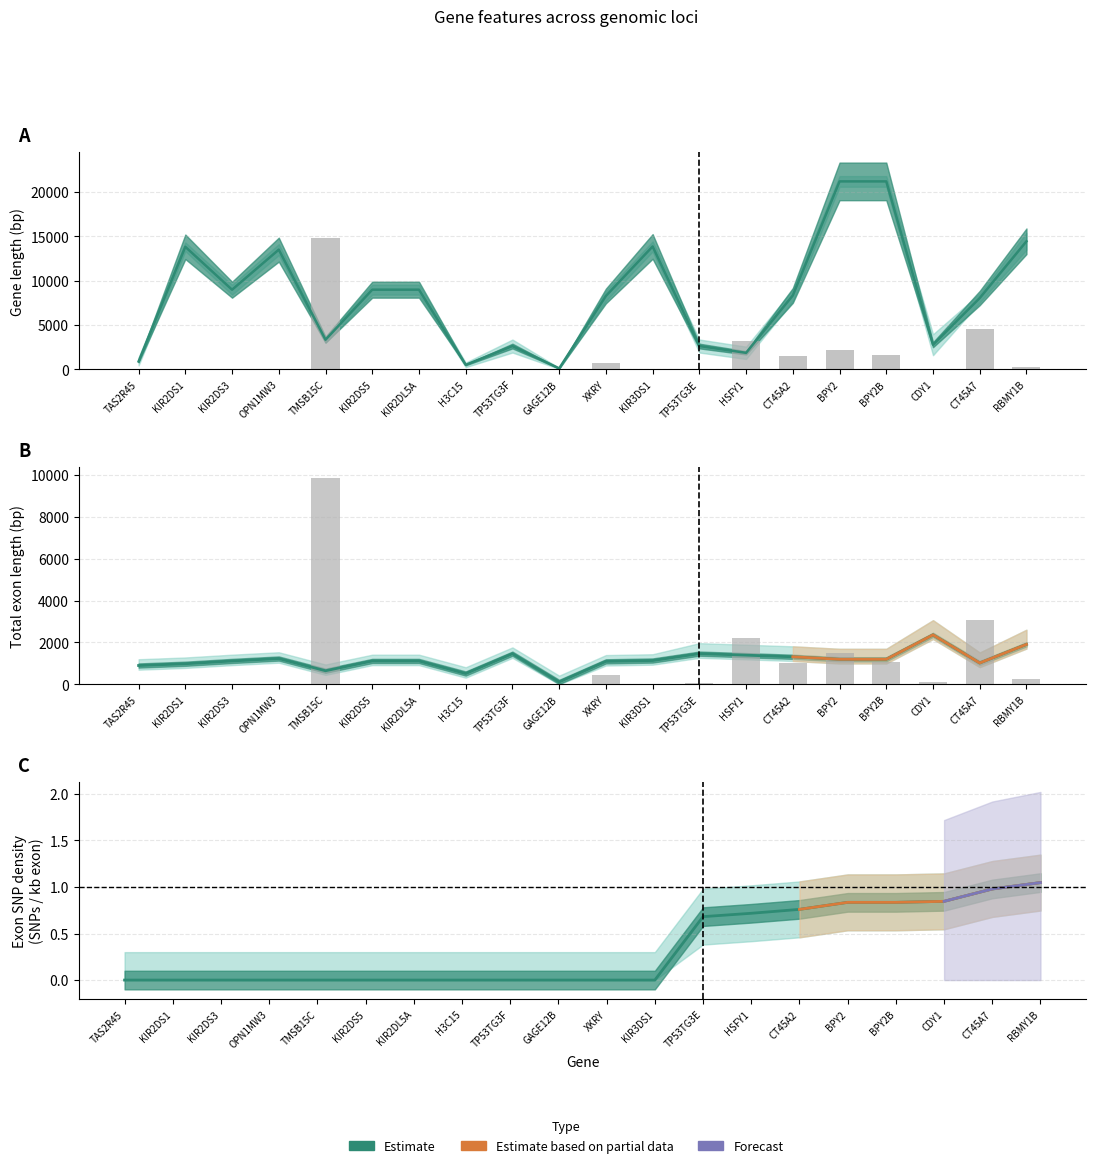

What is the sum of the Non-exon SNPs (scaled) values at CT45A7 and CDY1?

3170